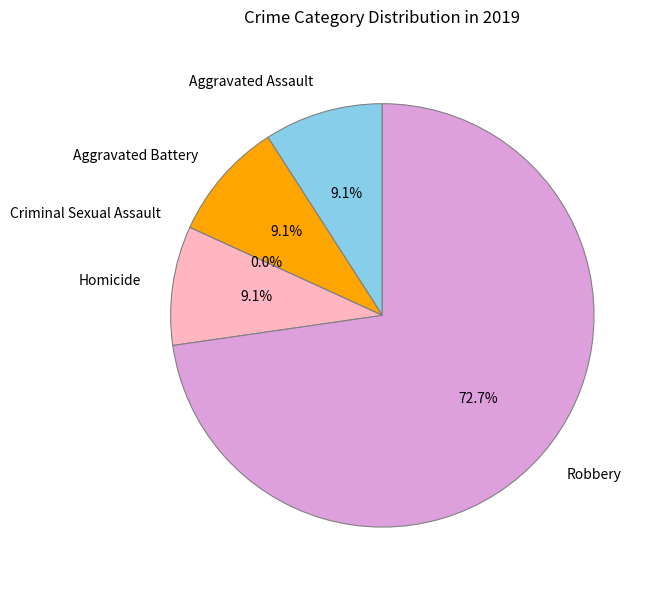

What percentage is the Homicide slice, to the nearest percent?

9%